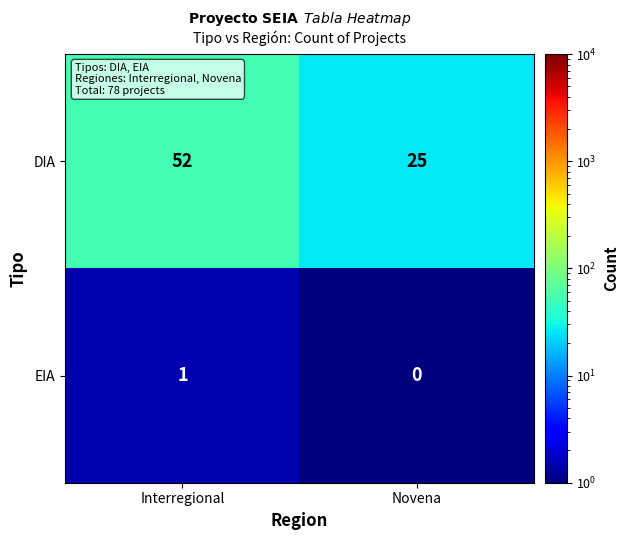

Is it true that EIA equals 0 at Novena?

True